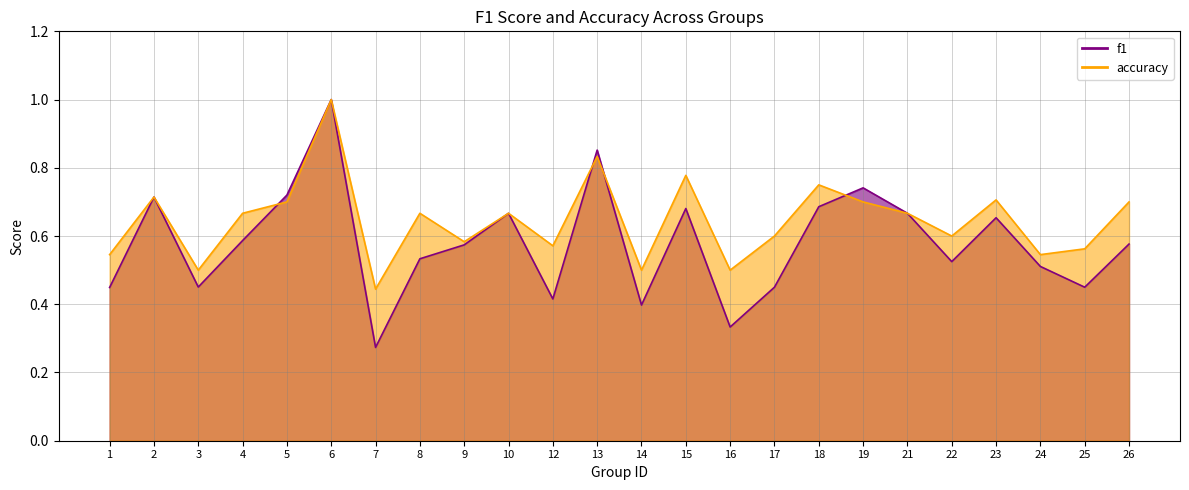

Where is the first local maximum for f1?

2